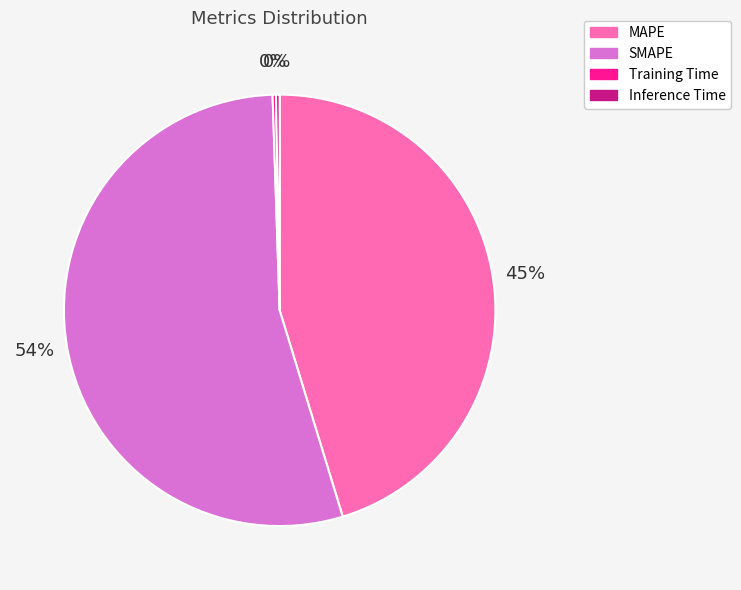

To the nearest percent, what is the average slice percentage?

25%